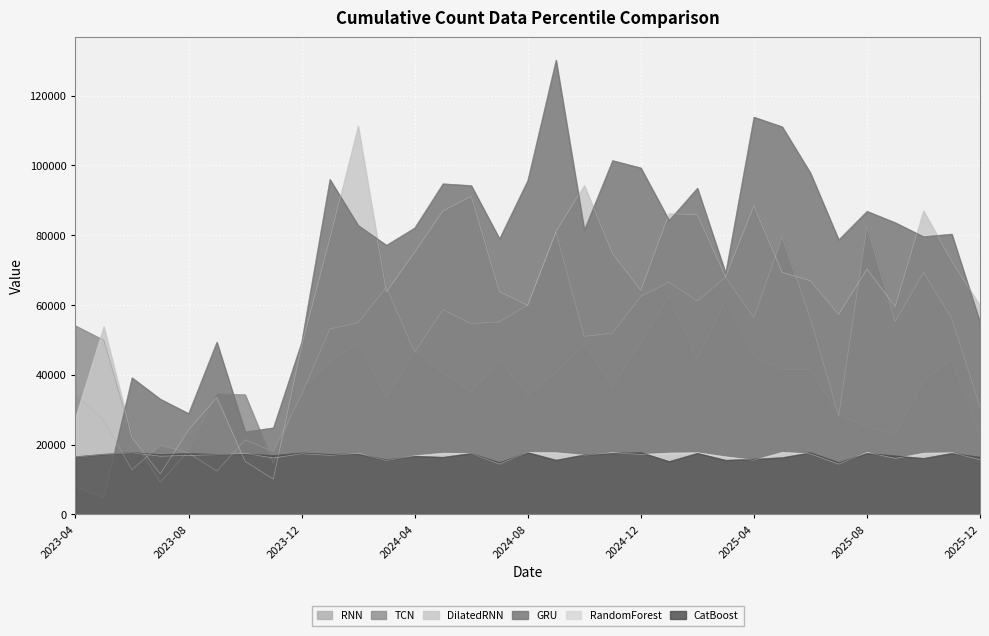

The value of CatBoost at 2024-06 is 17525.7. True or false?

True